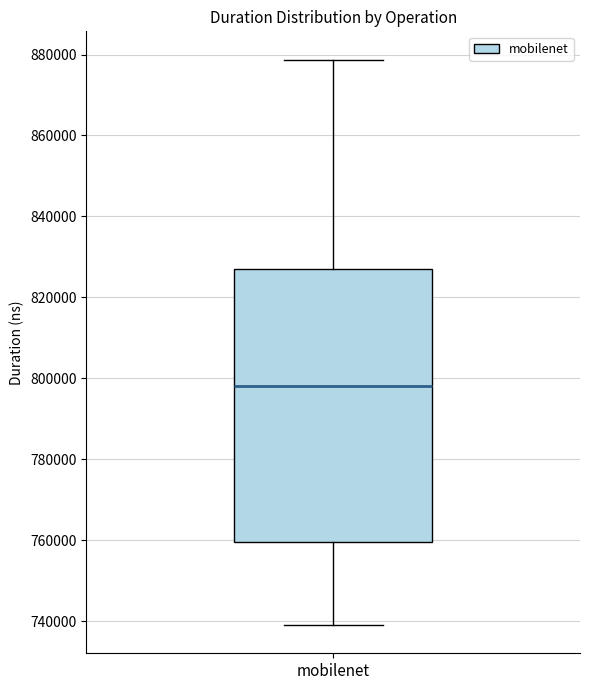

Read this box plot against the y-axis: the position of the median line, the range covered by the box, and the ends of both whiskers. The values are not printed on the chart, so give them approximately, as read against the axis.

median 798000, box 760000 to 826000, whiskers 740000 to 878000